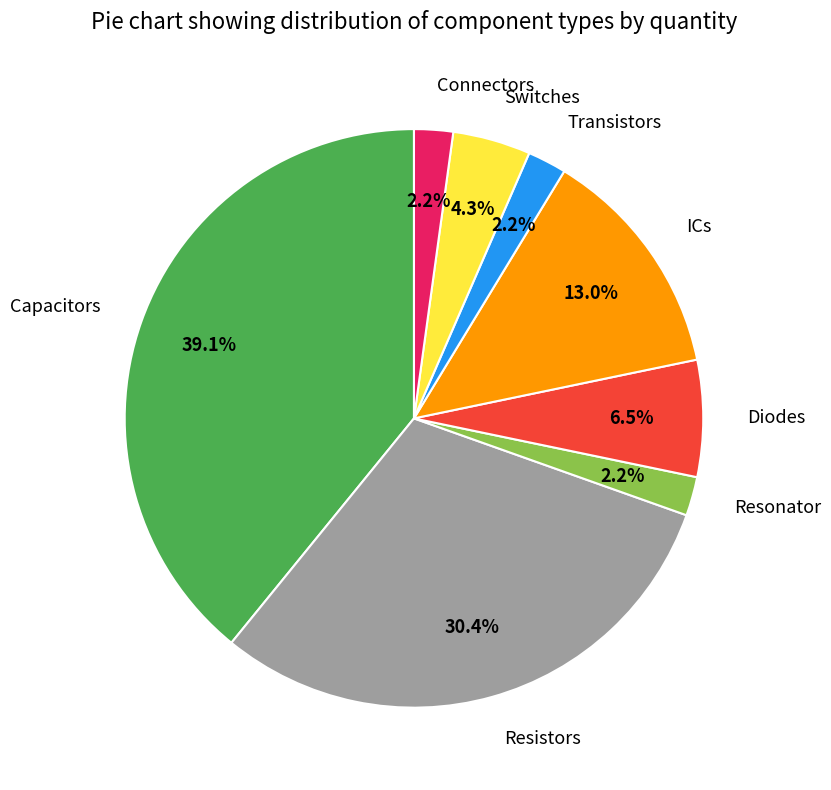

Is there any slice that represents more than half of the pie?

No